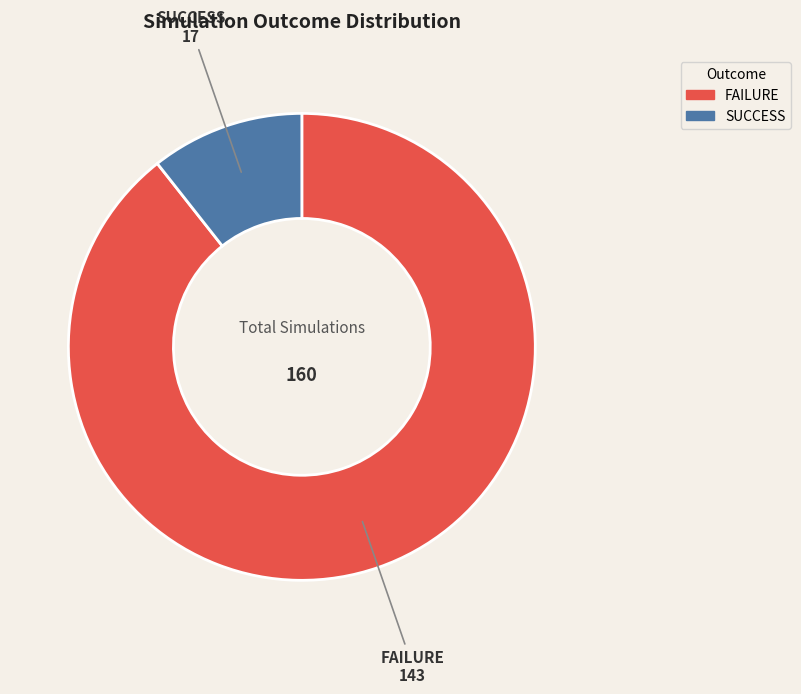

Rank the categories by value from lowest to highest.

SUCCESS, FAILURE